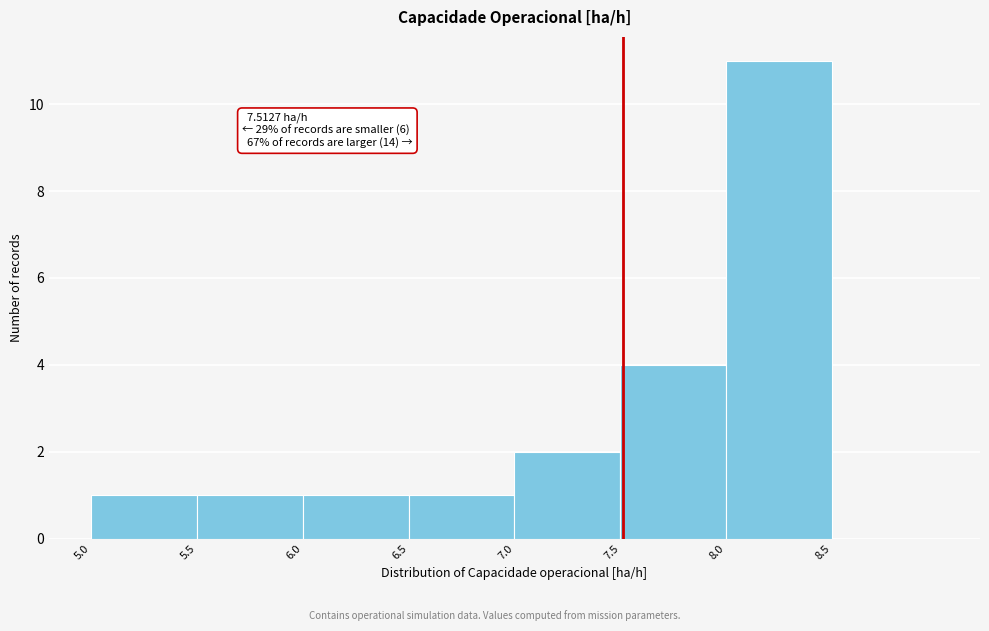

Over which range of the x-axis is the bar tallest?

8.0 to 8.5